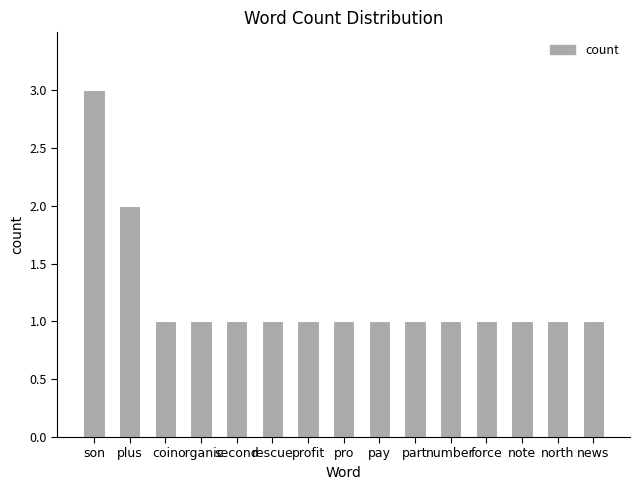

Reading left to right, transcribe all the data shown in this chart.

son=3	plus=2	coin=1	organic=1	second=1	rescue=1	profit=1	pro=1	pay=1	part=1	number=1	force=1	note=1	north=1	news=1